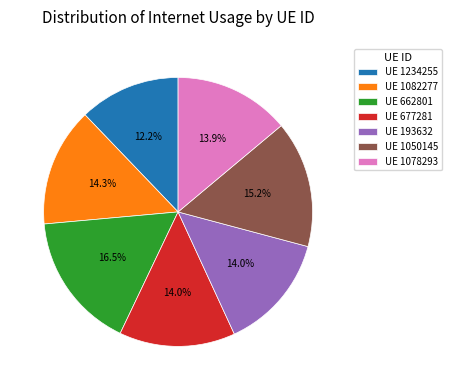

How much of the chart is everything except UE 1234255?

87.8%